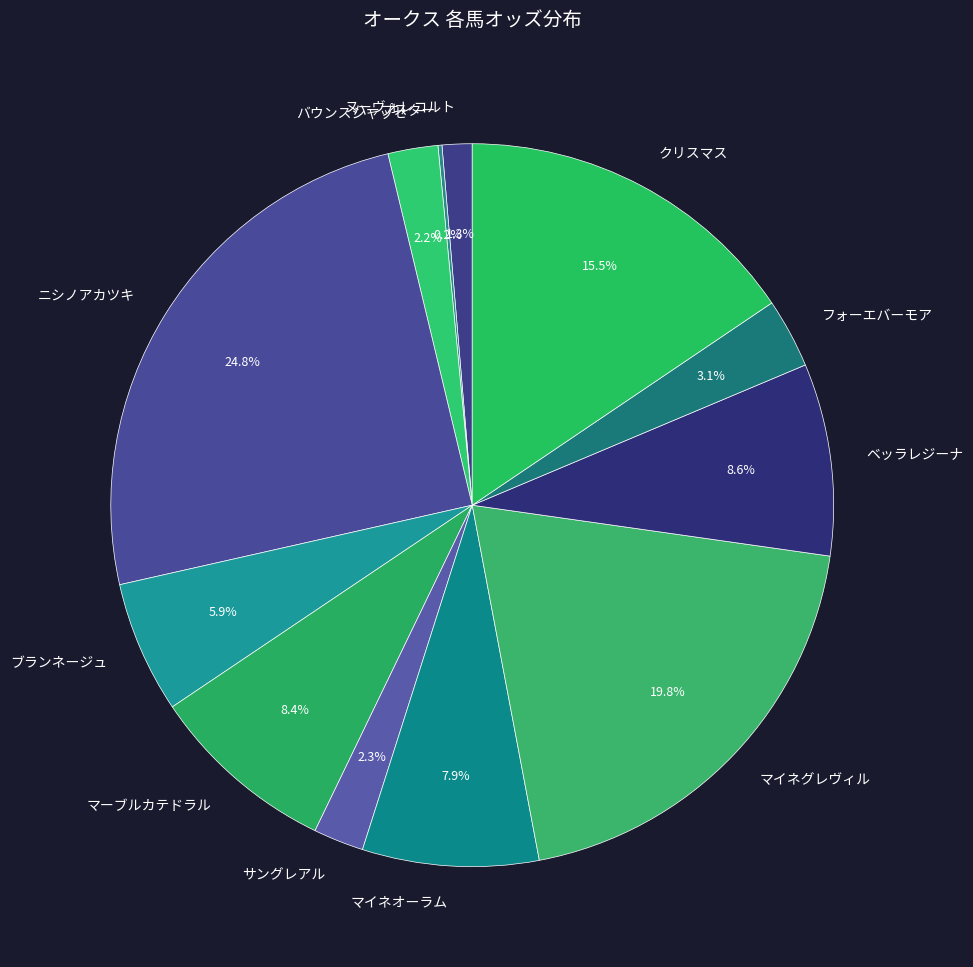

What is the largest slice in the pie chart?

ニシノアカツキ